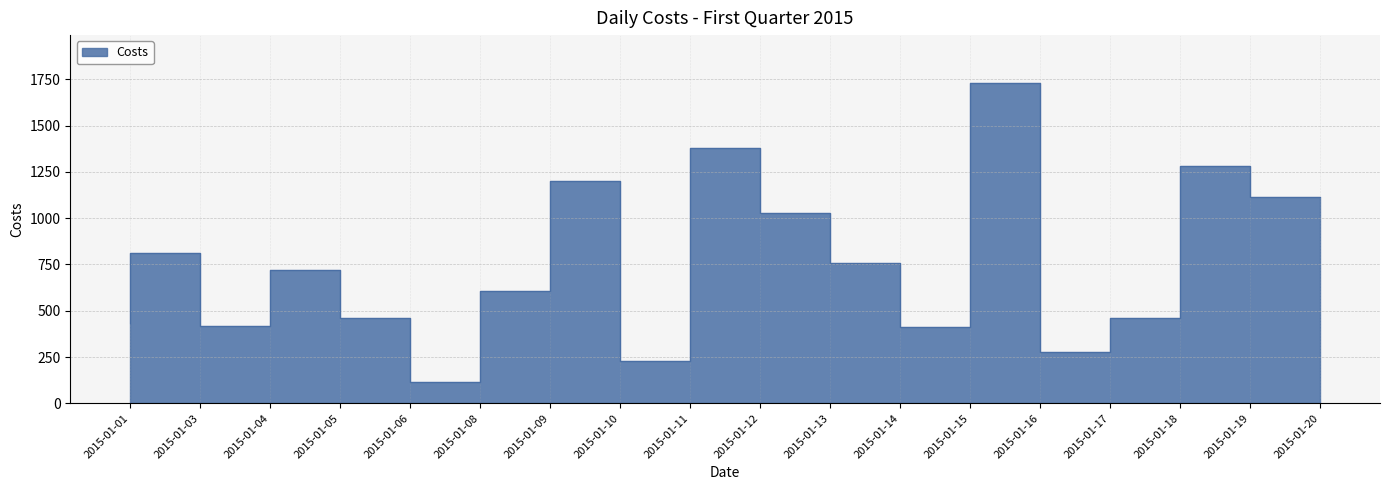

The value at 2015-01-09 is 609.1. True or false?

True